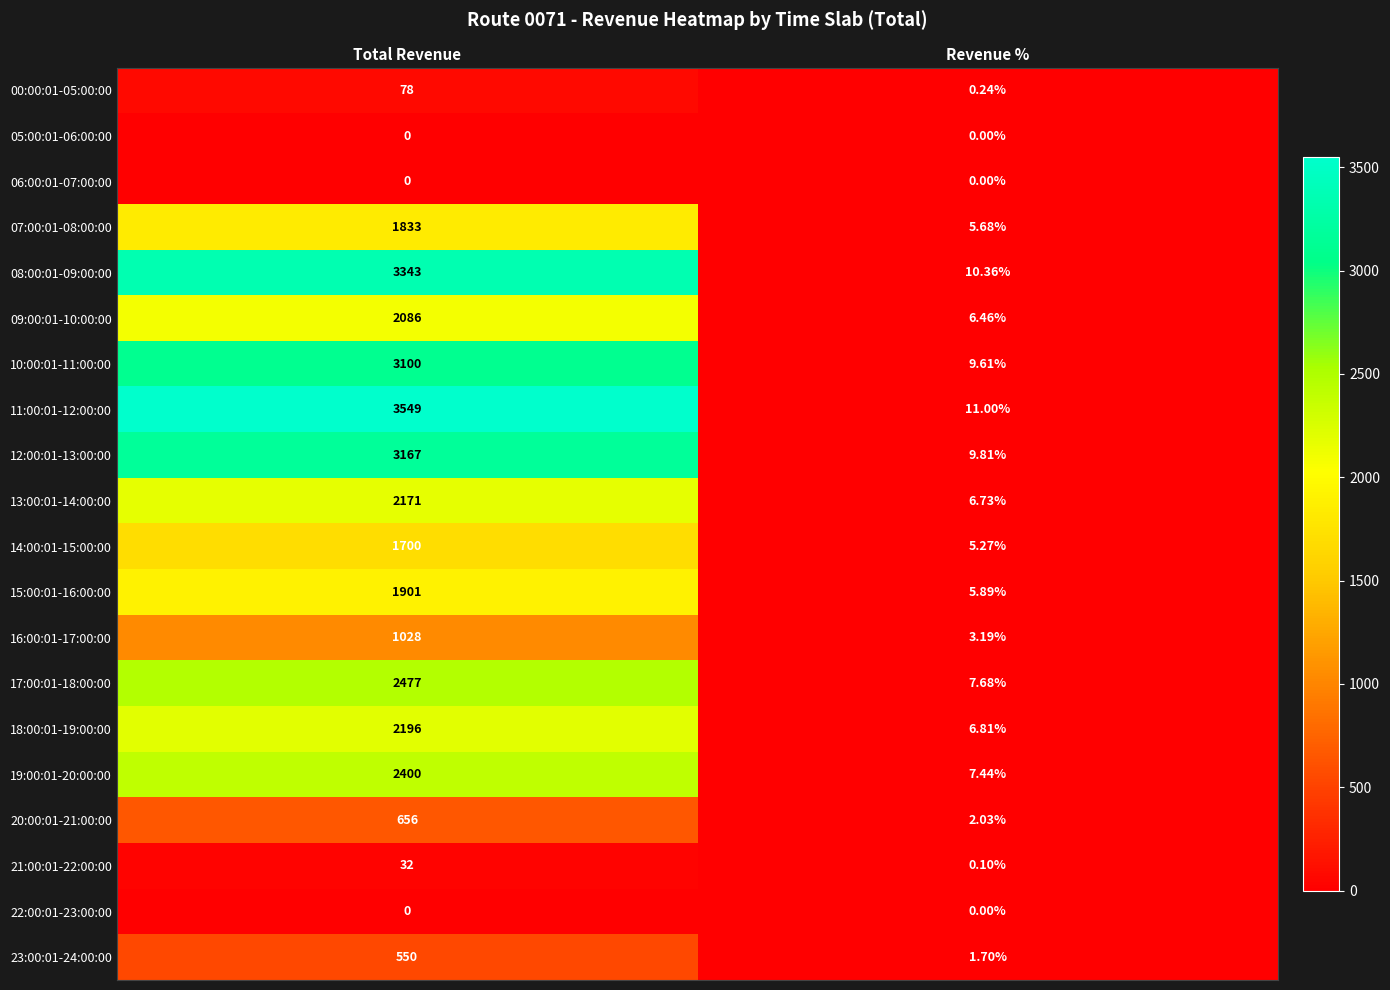

Rank the categories by 14:00:01-15:00:00 value from lowest to highest.

Revenue %, Total Revenue